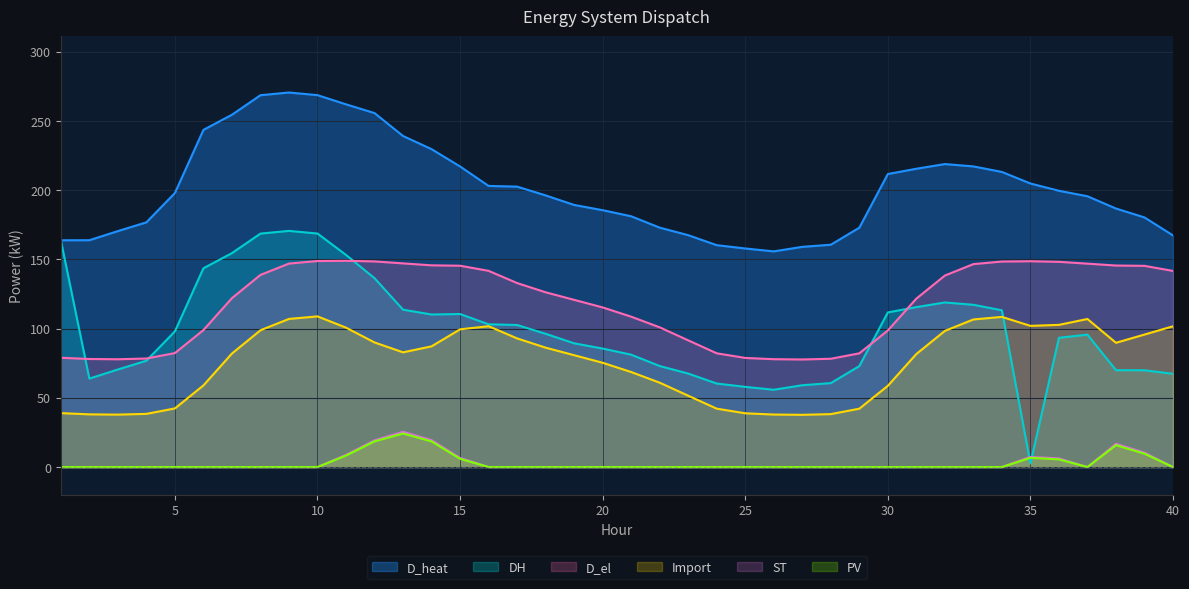

Which category has the lowest value in the D_heat series?

26